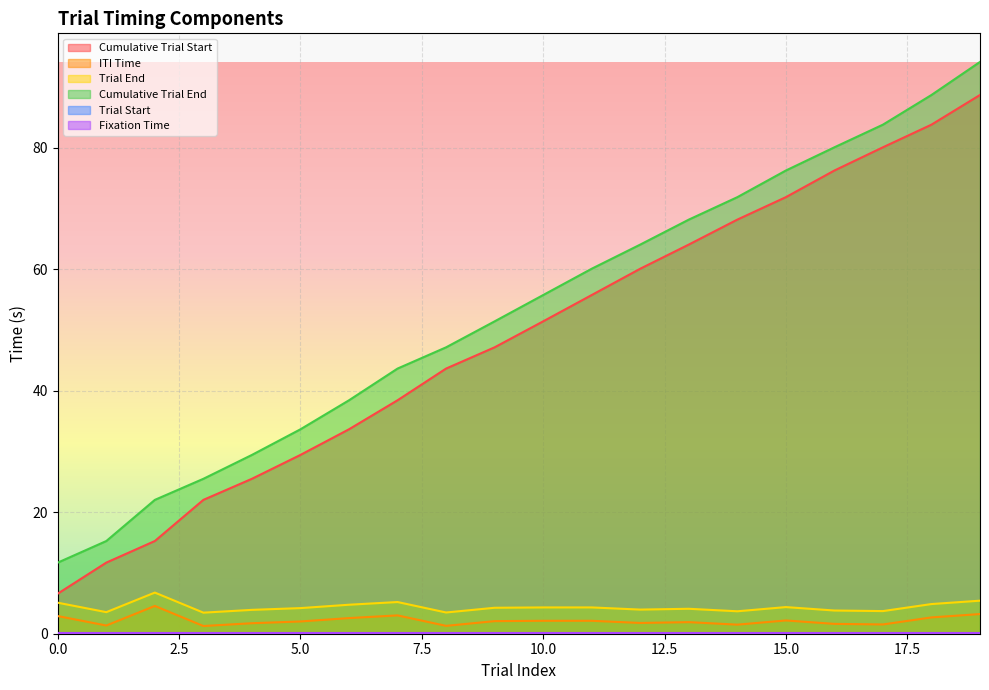

True or false: Cumulative Trial End and ITI Time intersect in this chart.

False